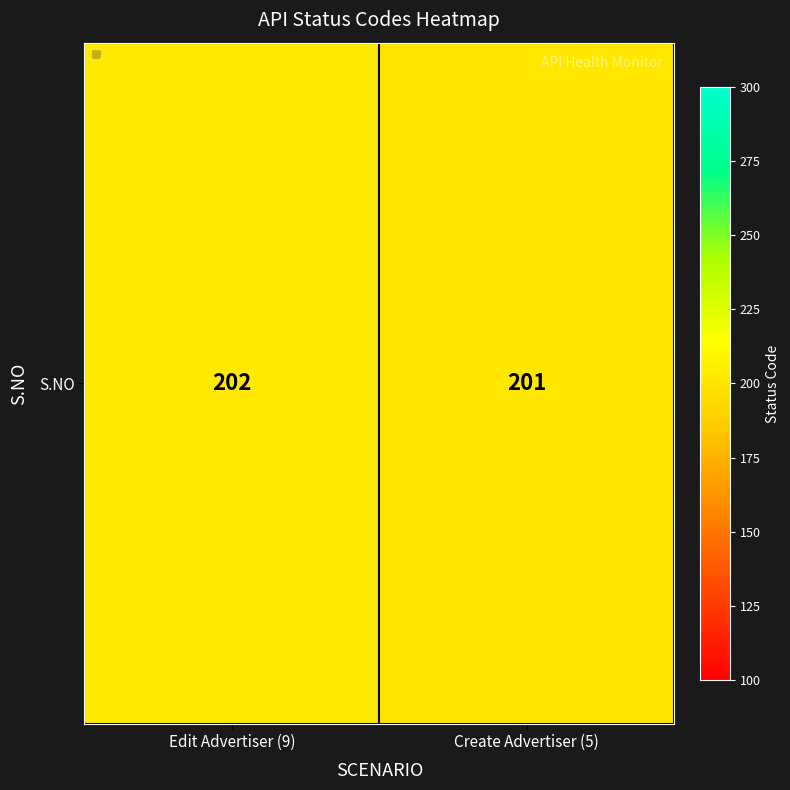

The value at Edit Advertiser (9) is 202. True or false?

True